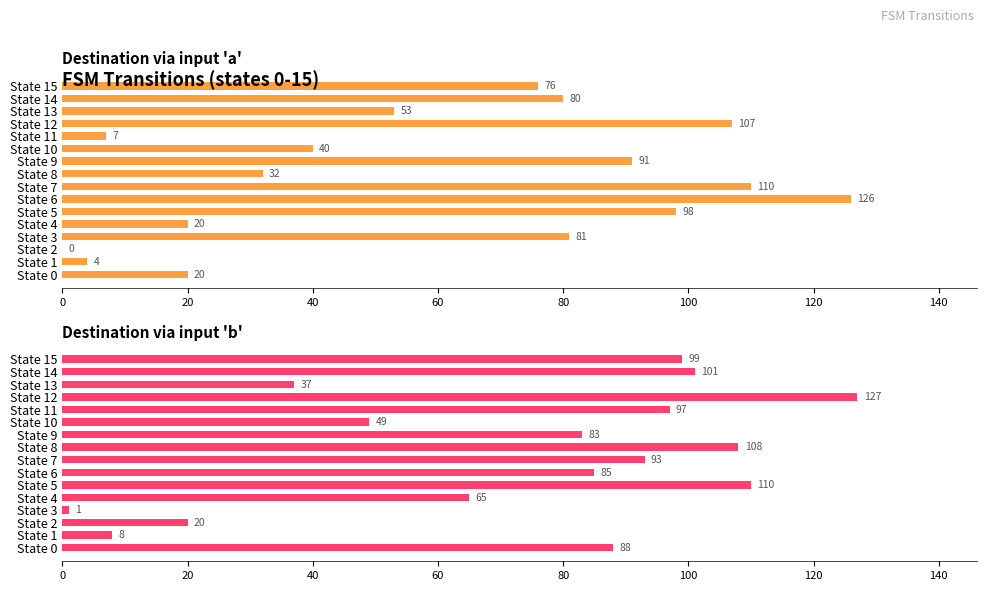

How many values in Destination via input 'a' are above zero?

15